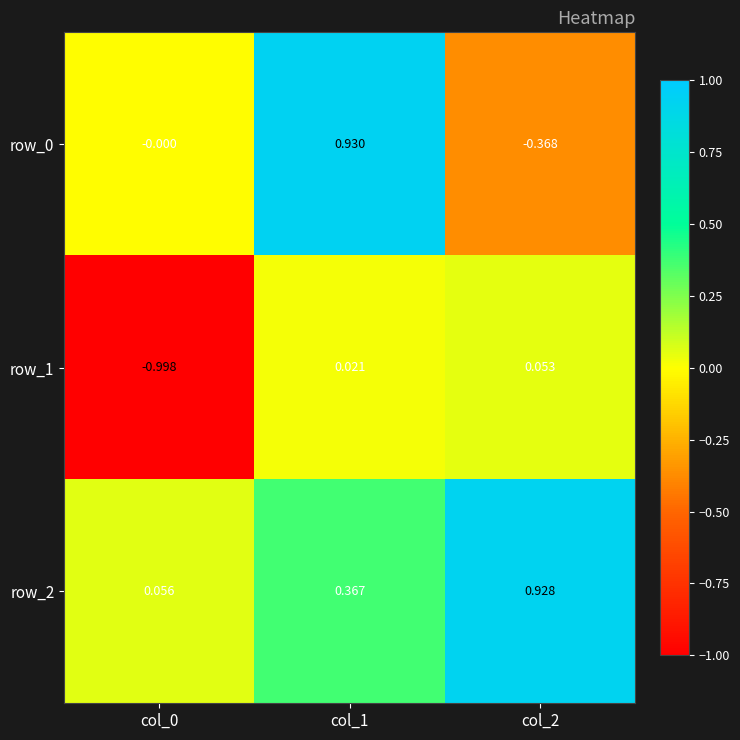

What is the total value across all series at col_1?

1.3